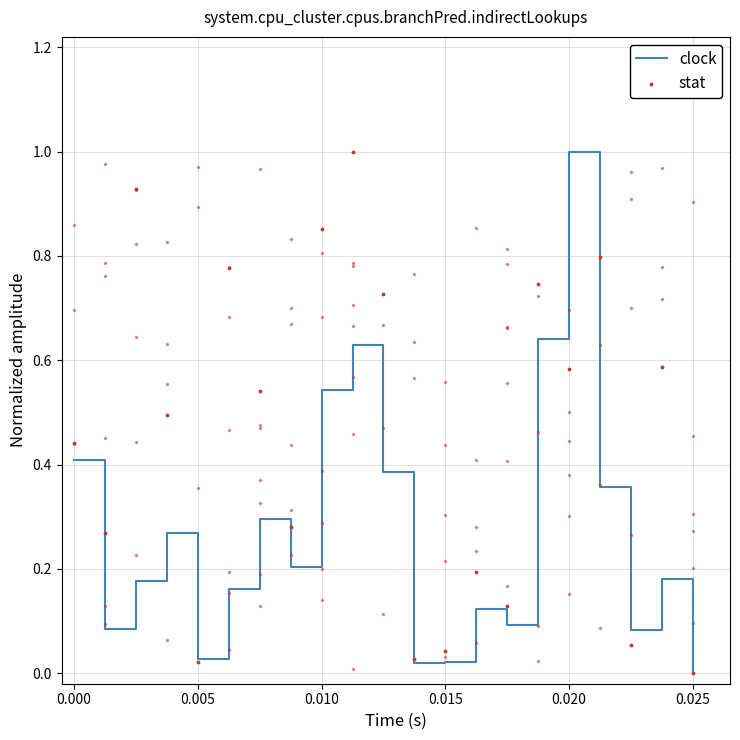

At how many categories does at least one series exceed 0?

20